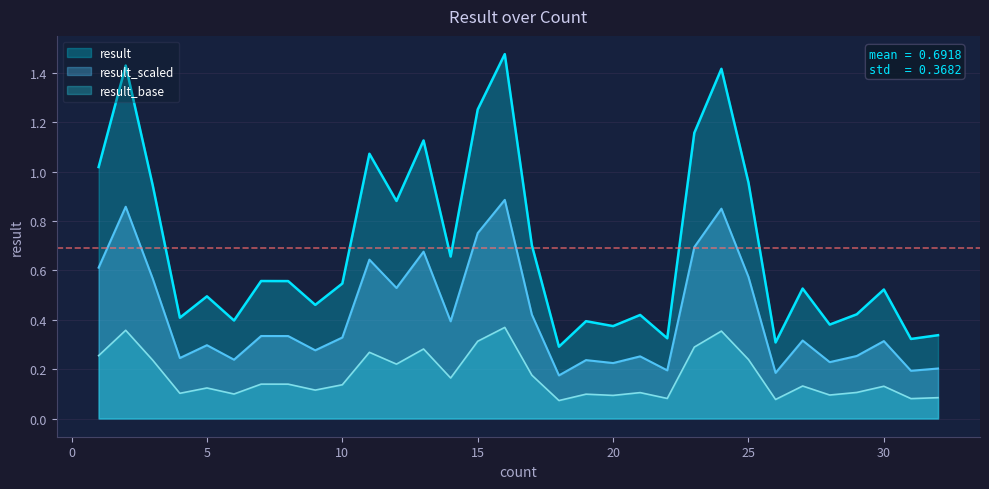

At which category does the data reach its first local peak?

2